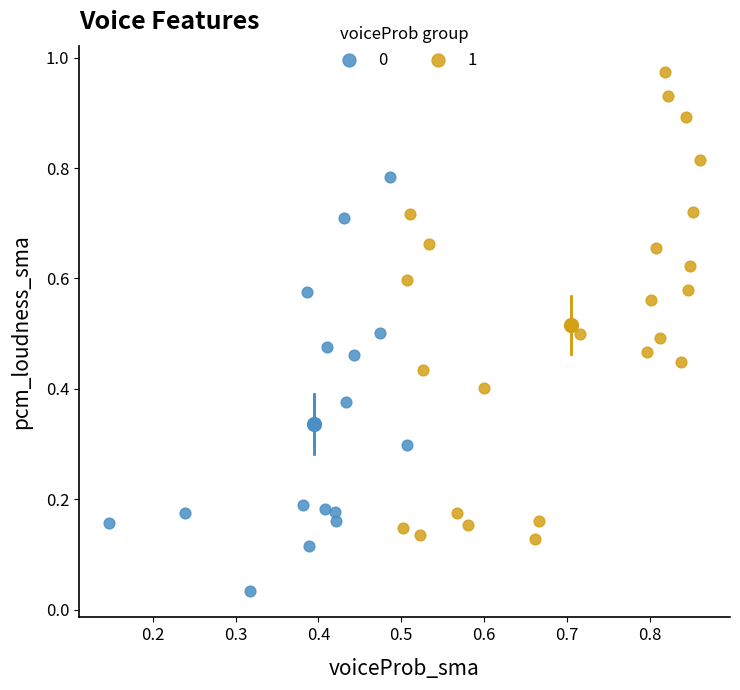

Which series has the widest spread of Y values?

1